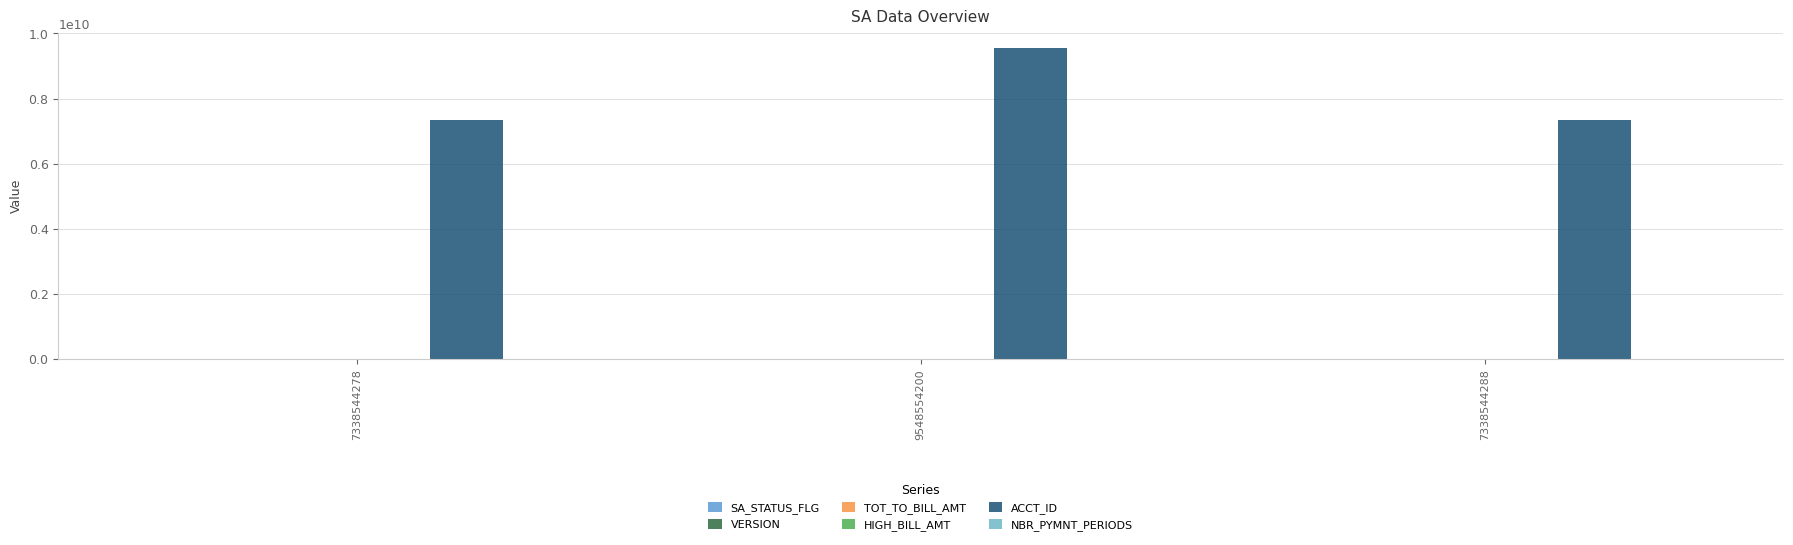

Which has a higher value, 7338544288 or 9548554200?

9548554200